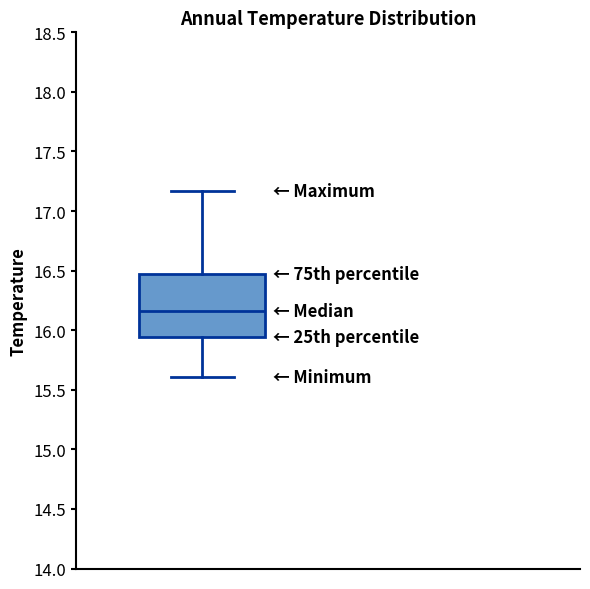

Where does the median line of the box sit on the y-axis? The values are not printed on the chart, so give them approximately, as read against the axis.

16.15